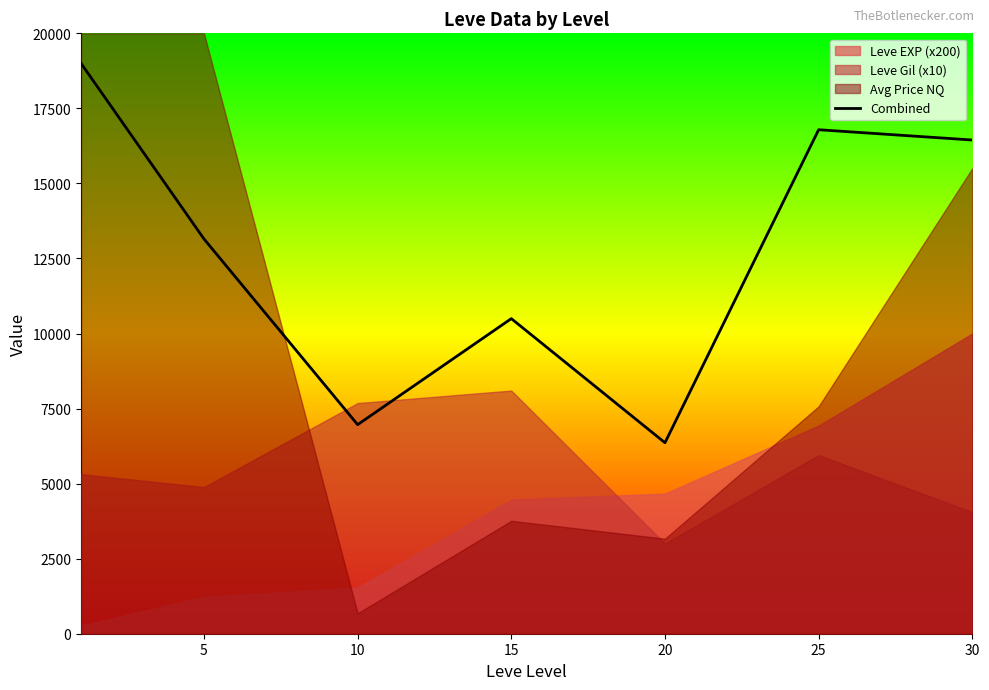

The value of Combined at 15 is 10496.5. True or false?

True